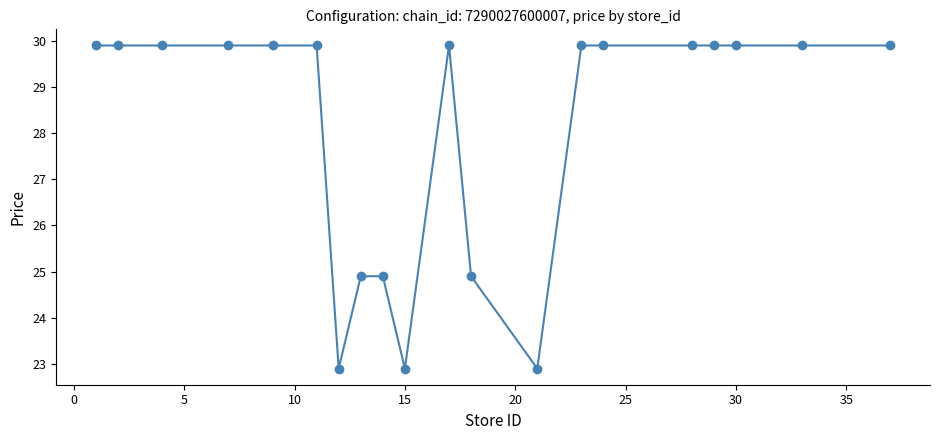

Does the chart have visible grid lines?

No